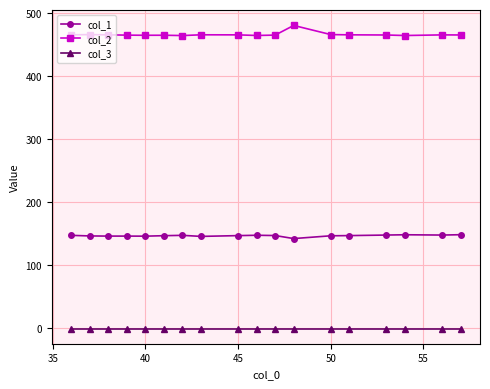

List the series in order of their overall mean, lowest first.

col_3, col_1, col_2